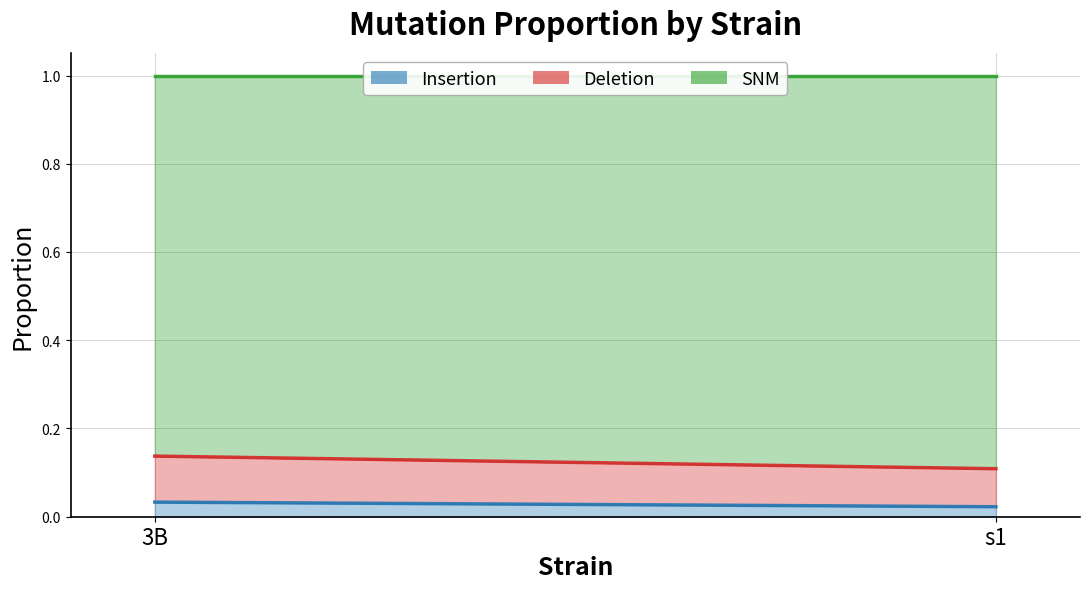

Reading left to right, what are all the values shown in this chart?

Insertion: 0.0	0.0
Deletion: 0.1	0.1
SNM: 0.9	0.9